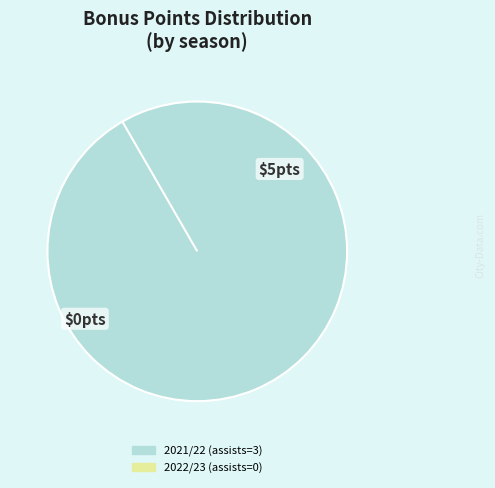

Count the number of slices in the pie.

2